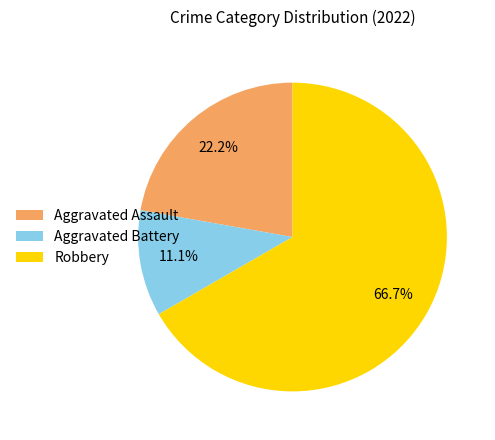

To the nearest percent, what portion does Aggravated Battery represent?

11%